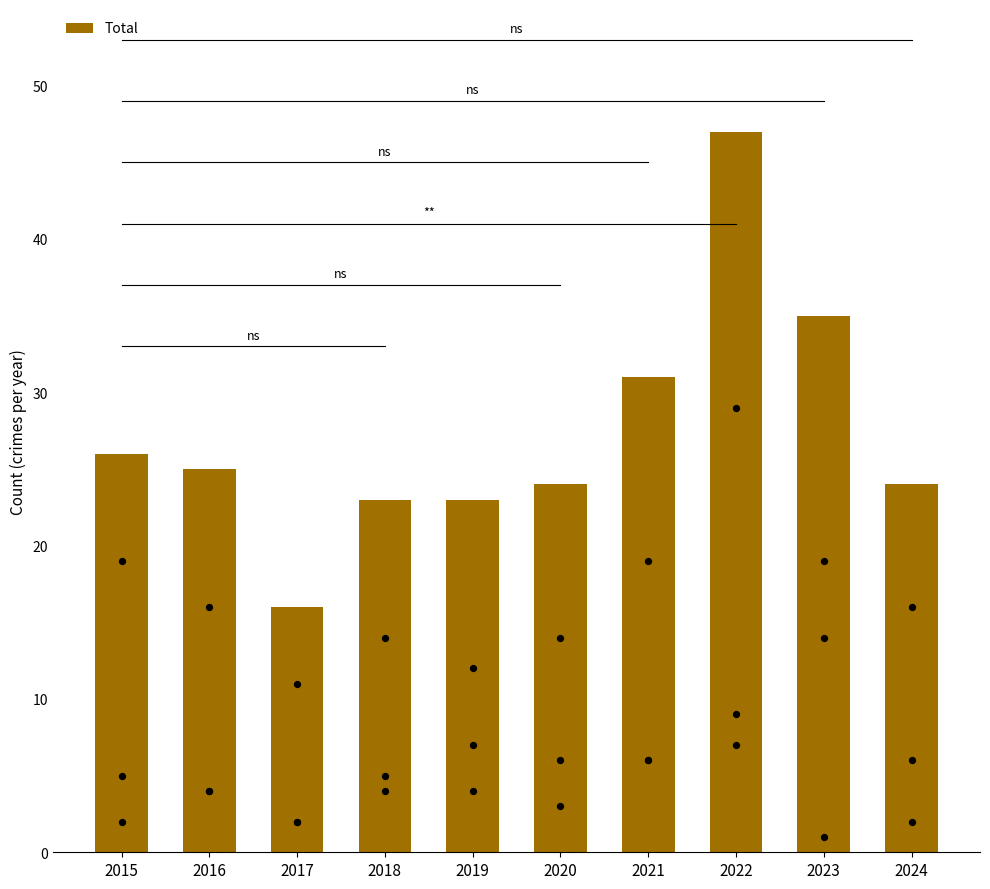

What is the ratio of the value at 2022 to the value at 2015?

1.8